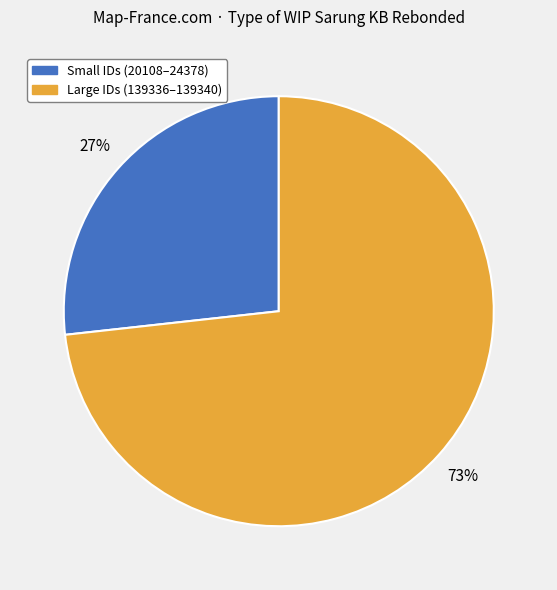

To the nearest percent, what is the average slice percentage?

50%